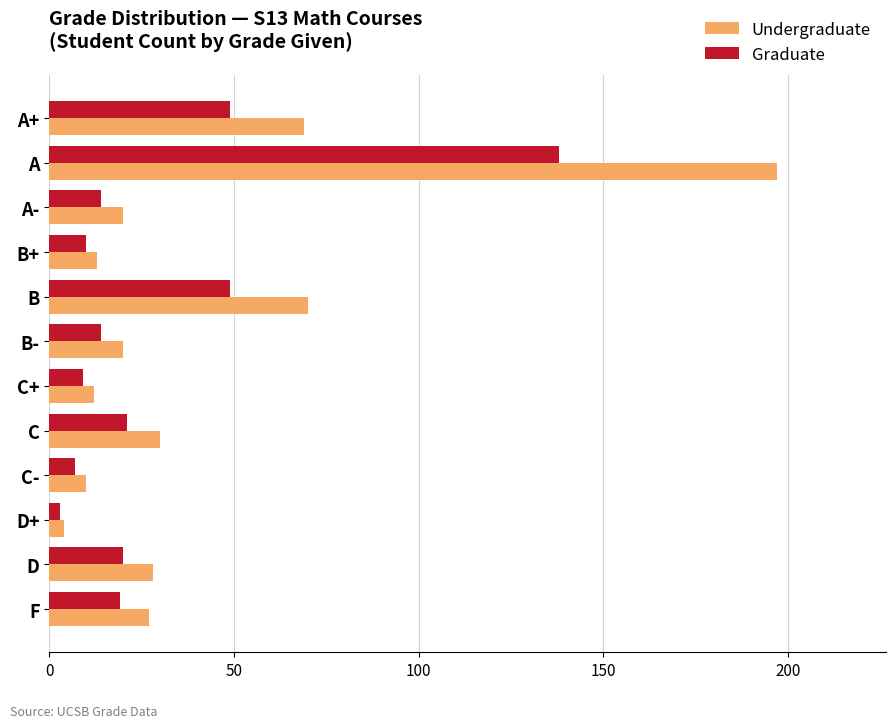

What is the difference between the maximum and second lowest values in the Undergraduate series?

187